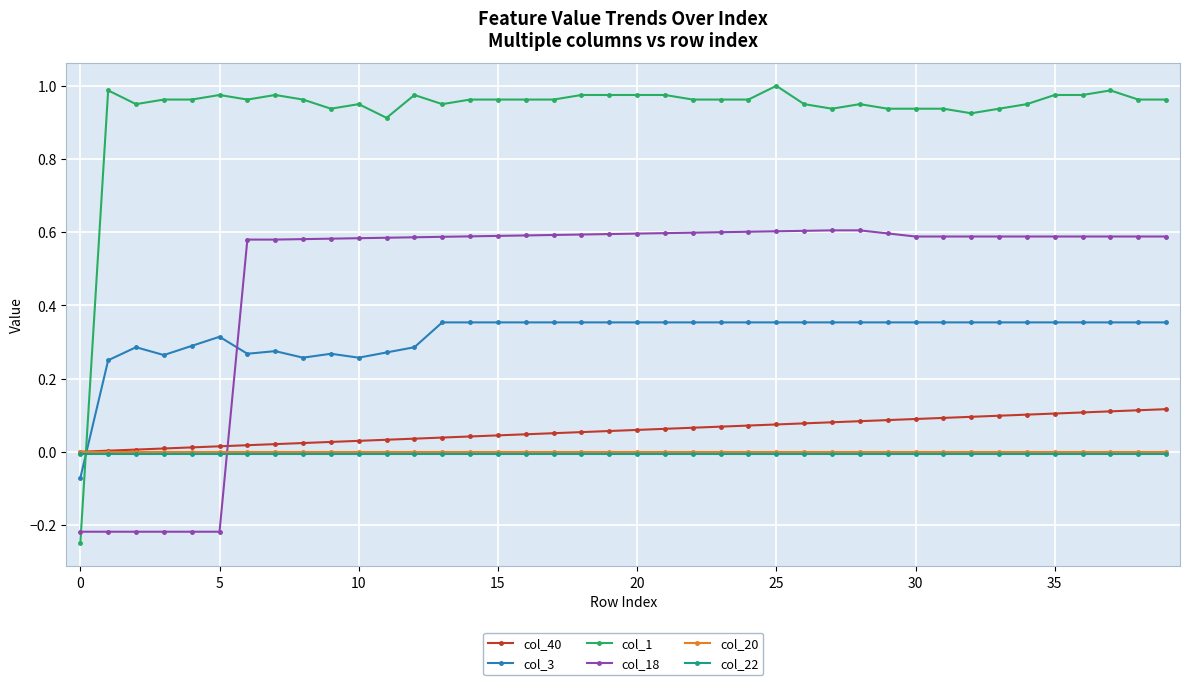

True or false: col_1 has more than 1 points higher than both neighbors.

True